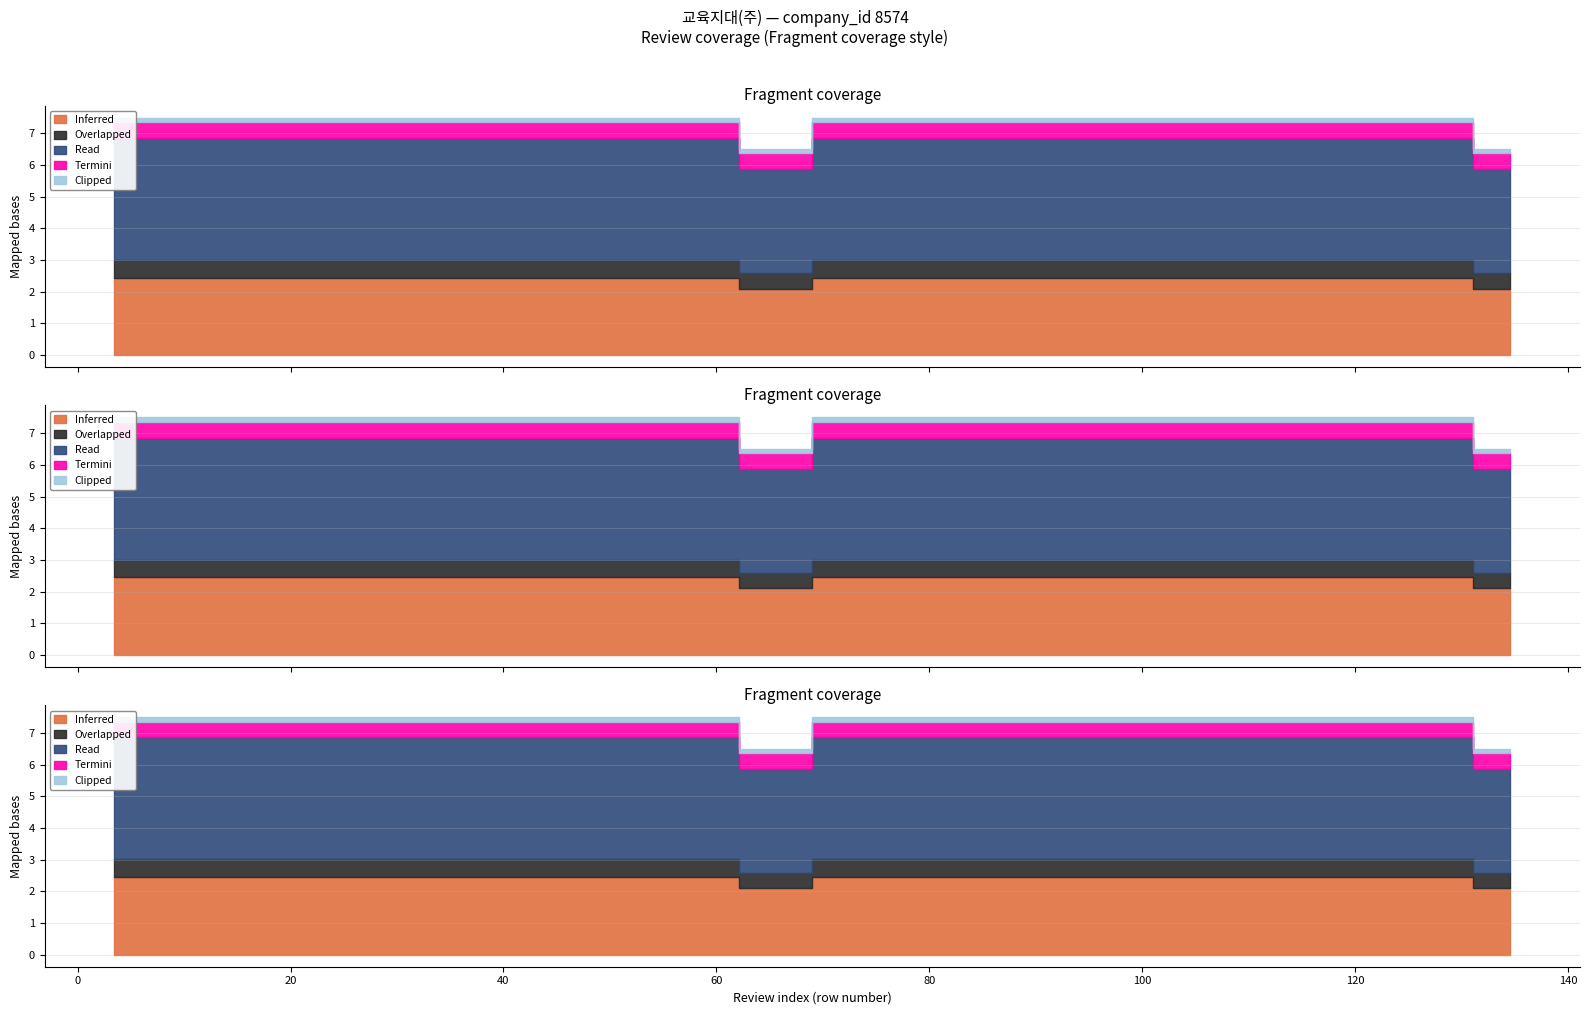

List the series in order of their peak value, highest first.

Read, Inferred, Overlapped, Termini, Clipped